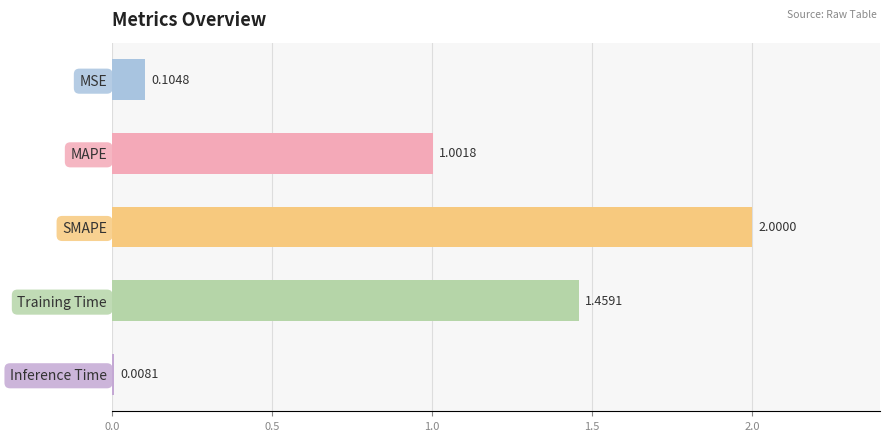

How many data points are less than 1?

2